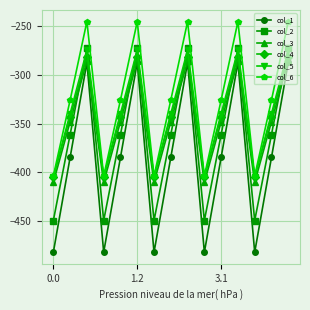

Which series has the widest spread of values?

col_1